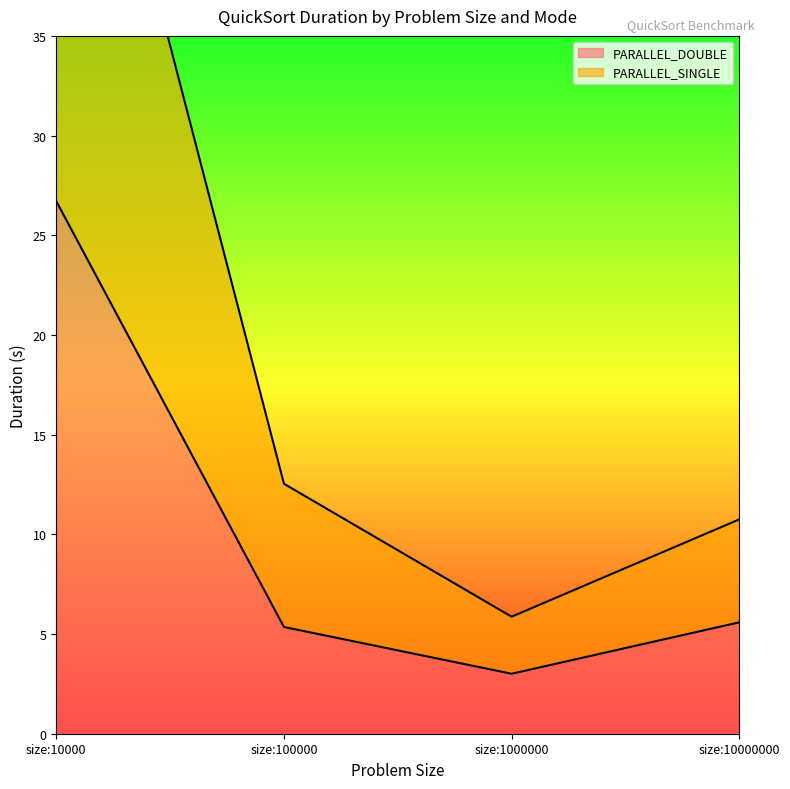

Reading right to left, what are all the values shown in this chart?

PARALLEL_DOUBLE: size:10000000=5.6	size:1000000=3.0	size:100000=5.4	size:10000=26.7
PARALLEL_SINGLE: size:10000000=10.7	size:1000000=5.9	size:100000=12.5	size:10000=56.5